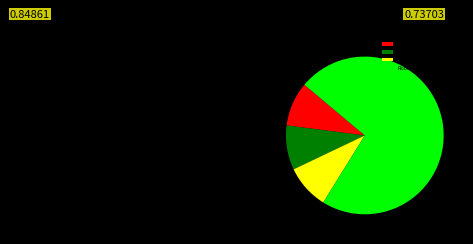

Count the number of slices in the pie.

4